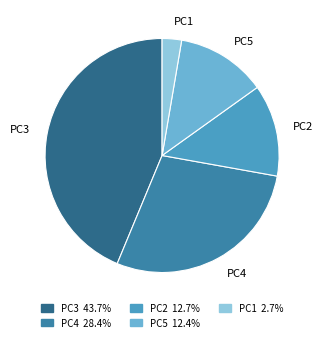

Count the number of slices in the pie.

5